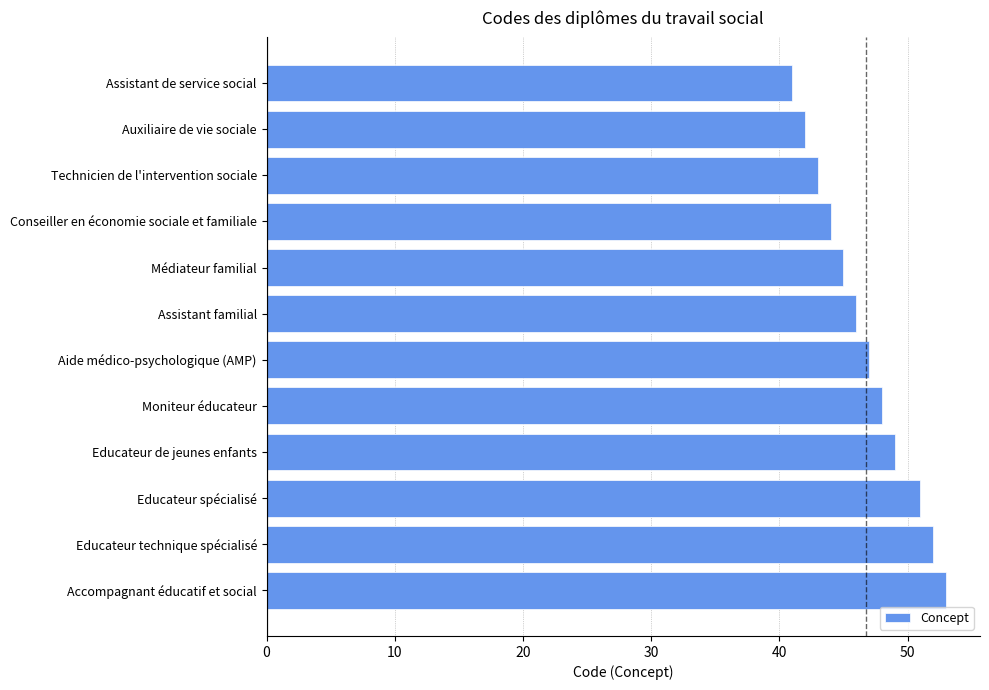

True or false: the data shows 47 at Aide médico-psychologique (AMP).

True